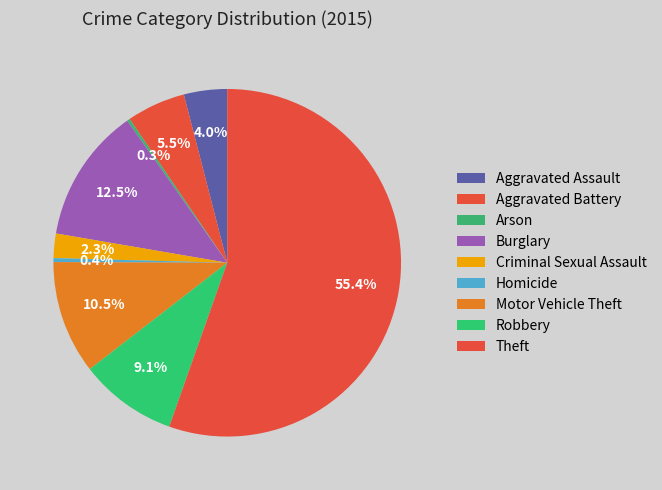

How many slices are in this pie chart?

9